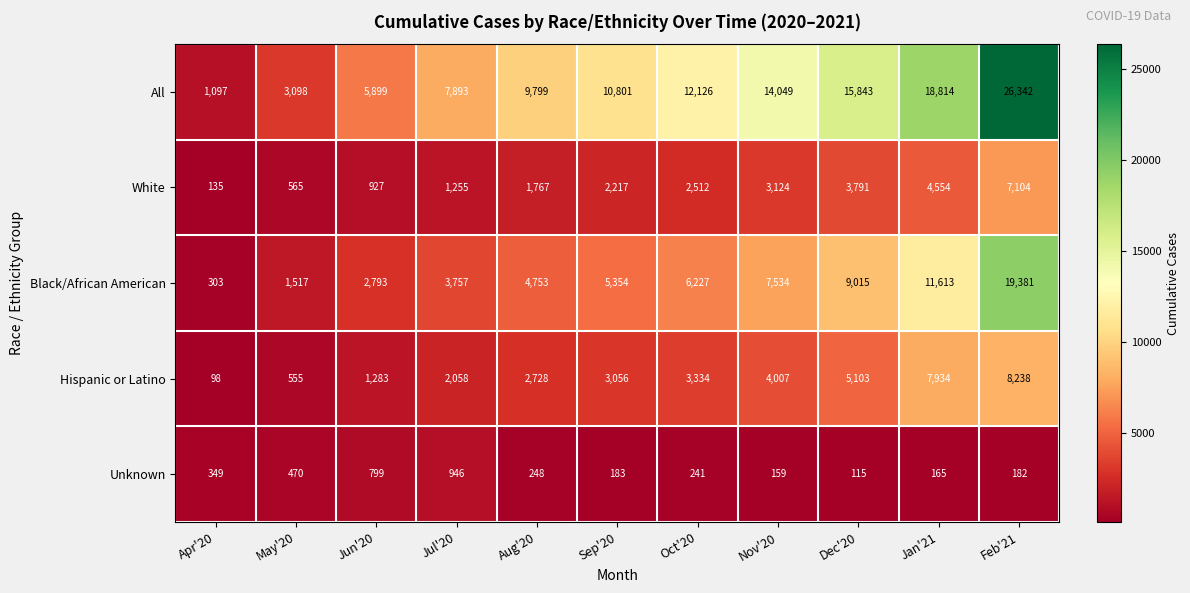

At which category is the sum across all series the highest?

Feb'21